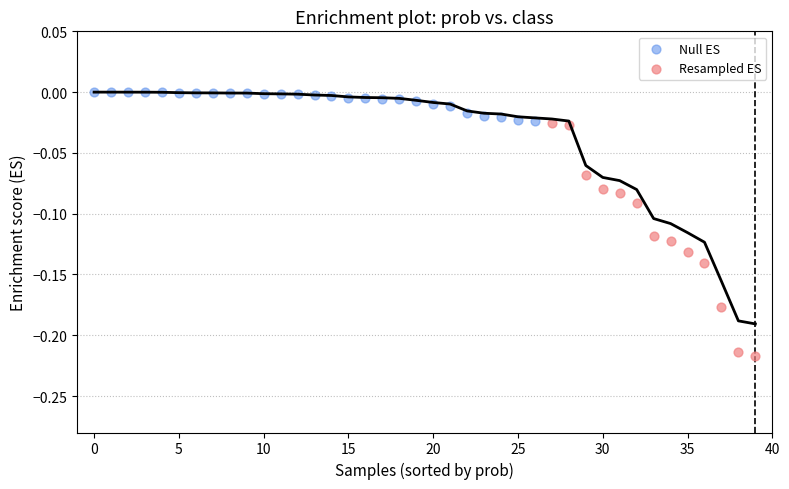

Which series has the largest Y range (max minus min)?

Resampled ES